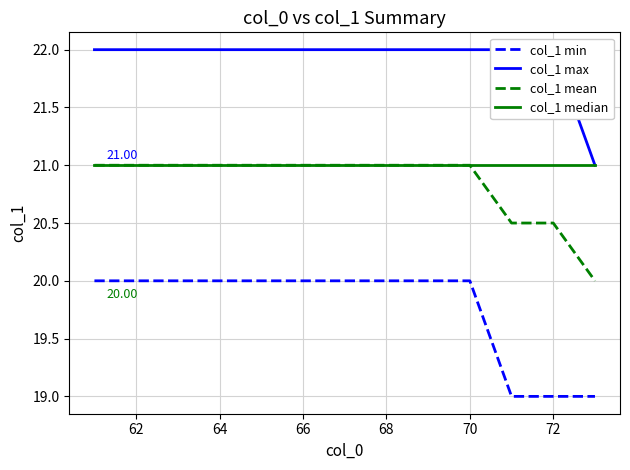

What is the total value across all series at 64?

84.0